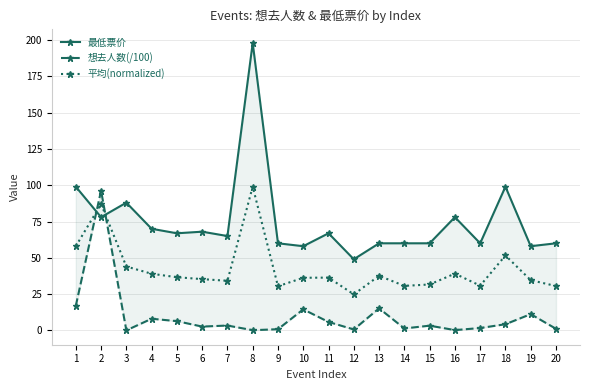

Rank the series by their maximum value, from lowest to highest.

想去人数(/100), 平均(normalized), 最低票价